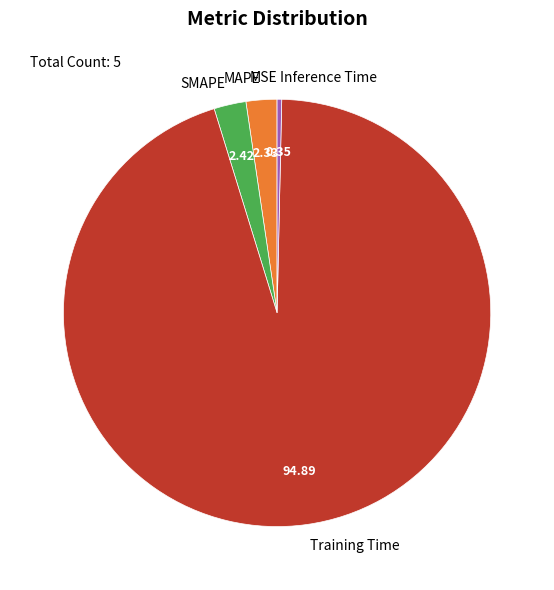

Which slice is the largest?

Training Time